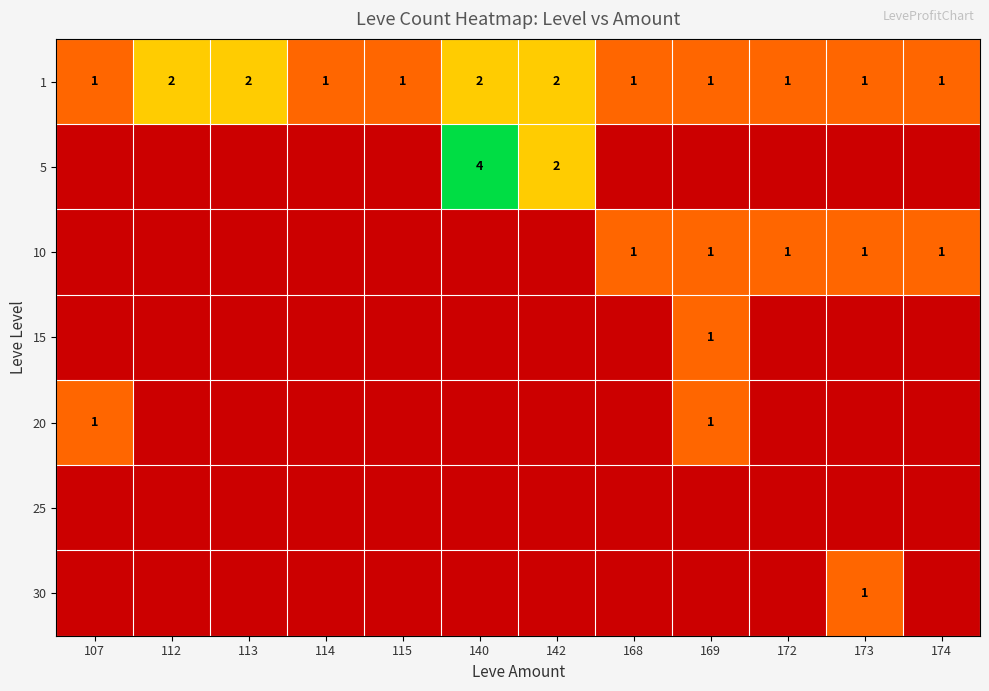

Which category has the highest value across all series?

140